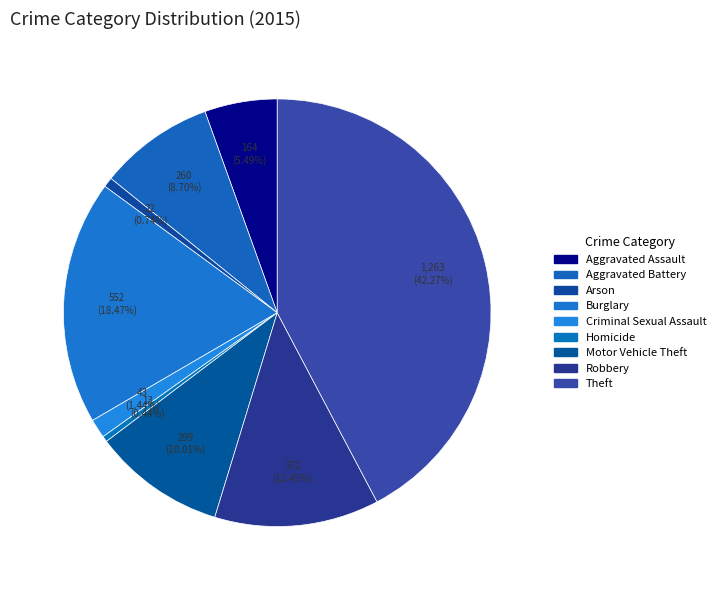

What is the largest slice in the pie chart?

Theft